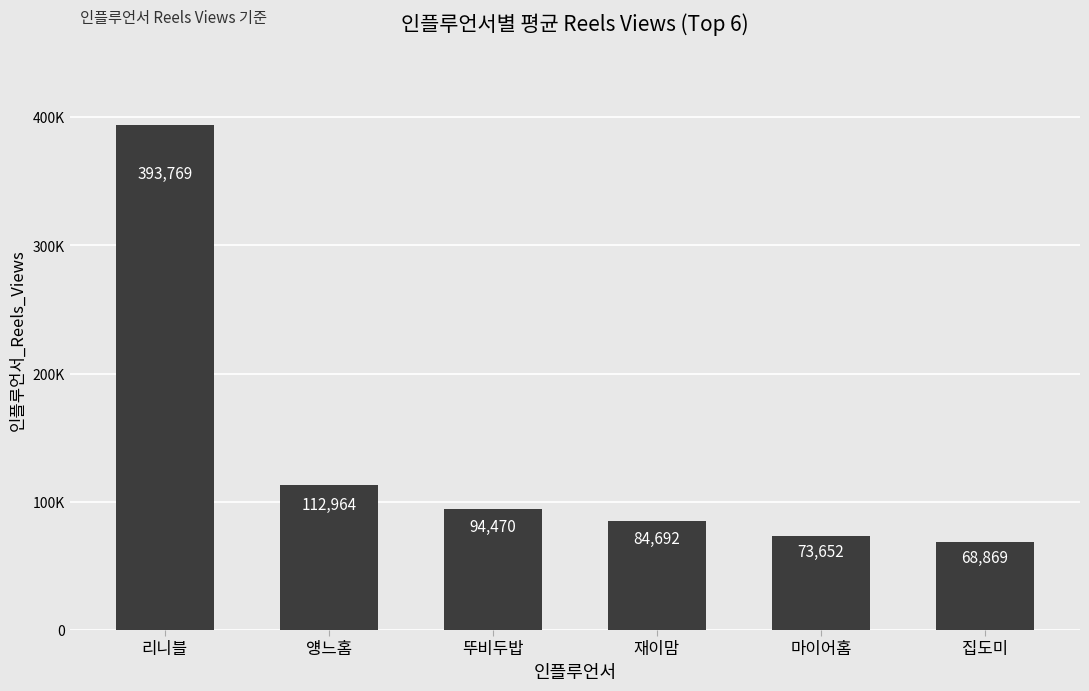

What is the label of the 1st bar from the right?

집도미